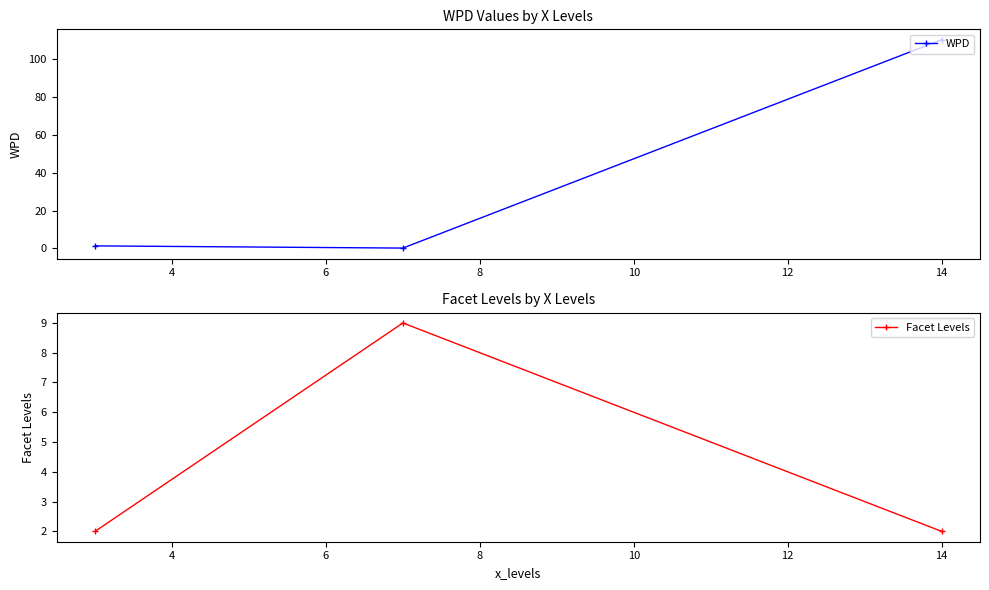

Reading left to right, extract all data points from this chart.

WPD: 1.3	0.1	110.4
Facet Levels: 2.0	9.0	2.0